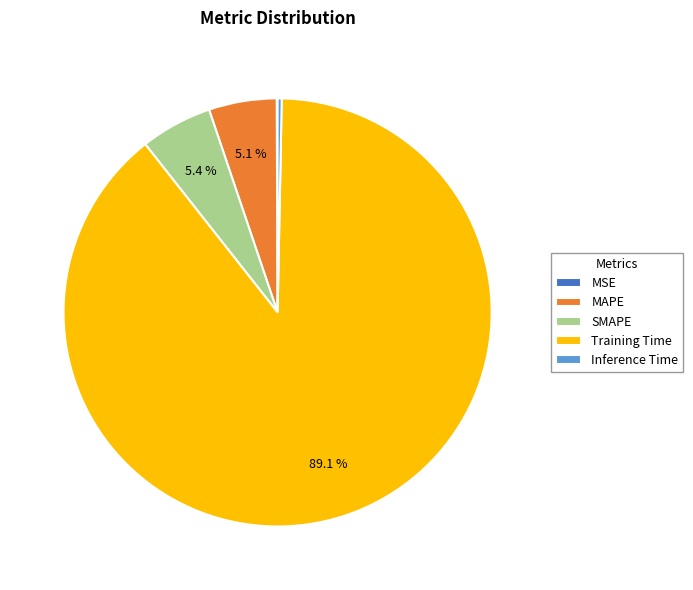

Combined, do SMAPE and Inference Time account for over 50%?

No